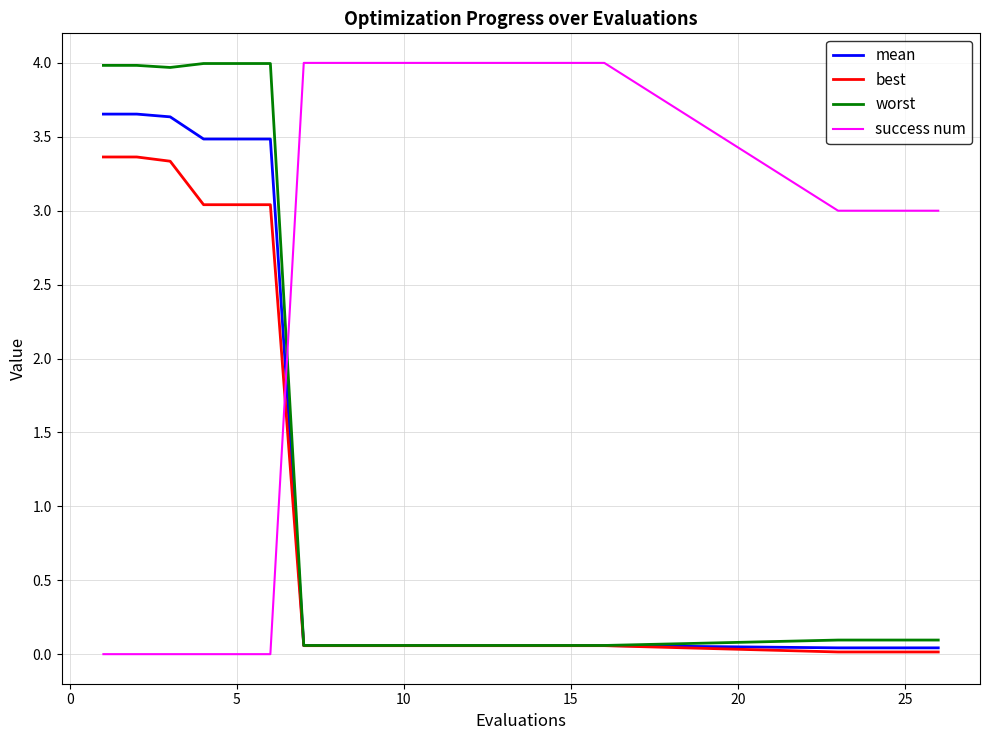

Does the chart display data point markers on the line(s)?

No